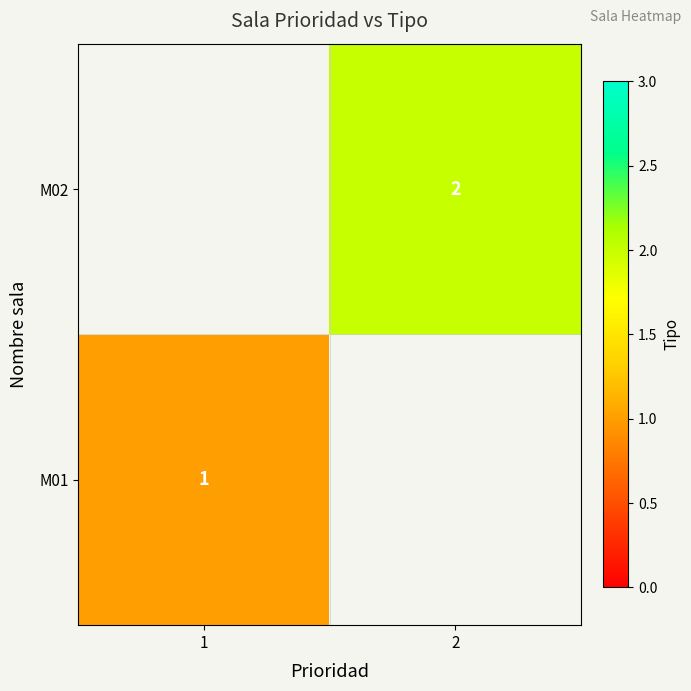

True or false: M02 has a value of 2 at 2.

True